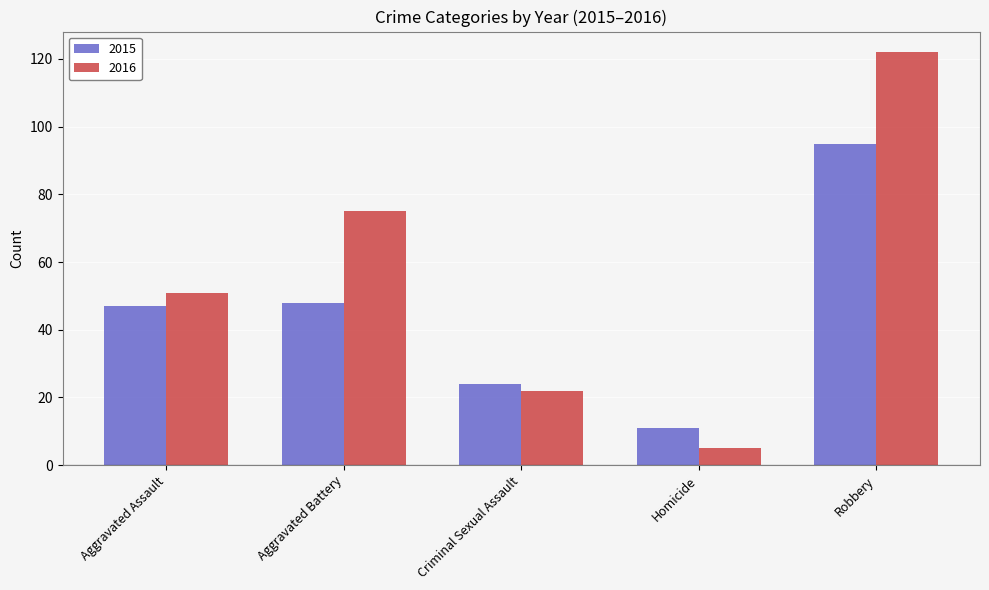

Reading left to right, transcribe all the data shown in this chart.

2015: 47	48	24	11	95
2016: 51	75	22	5	122